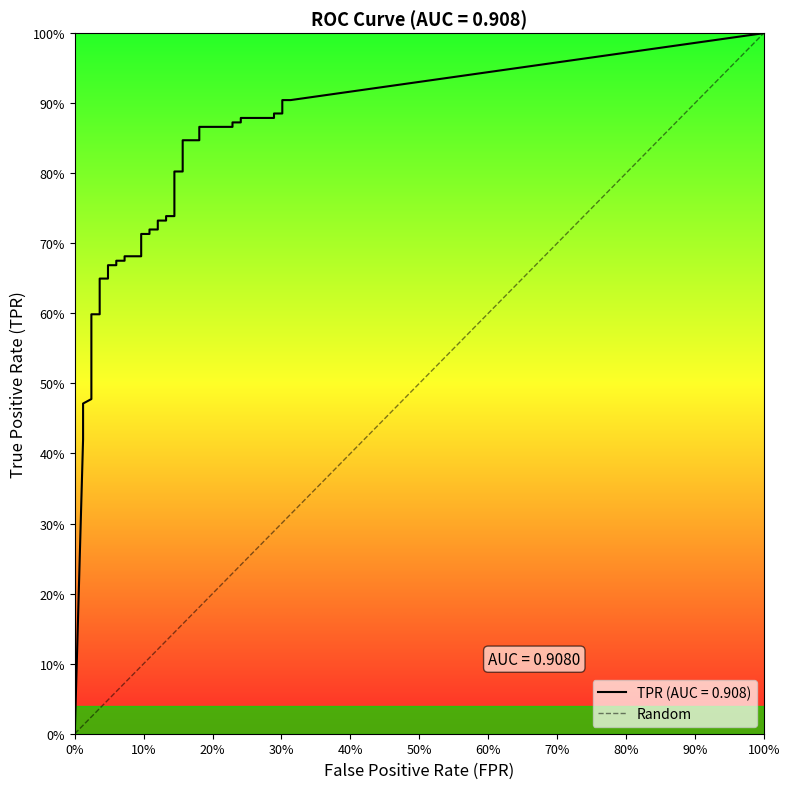

What is the label of the 2nd point from the left?

100%